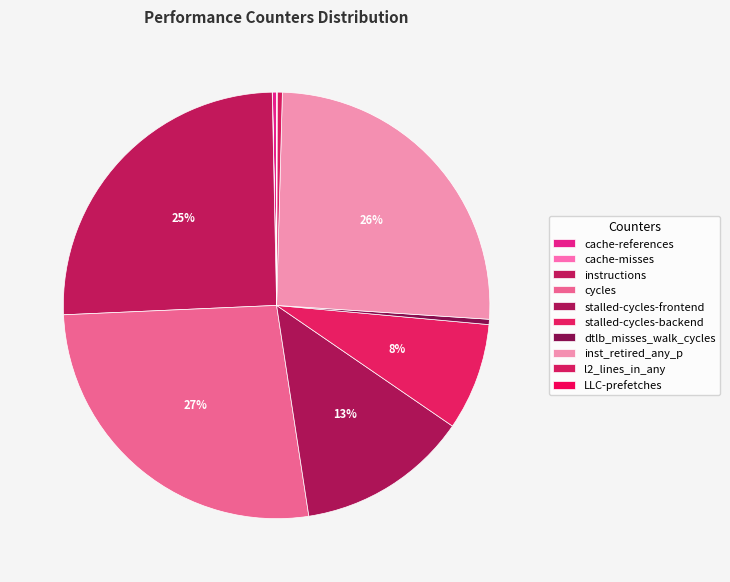

Between cache-references and cycles, which is larger?

cycles